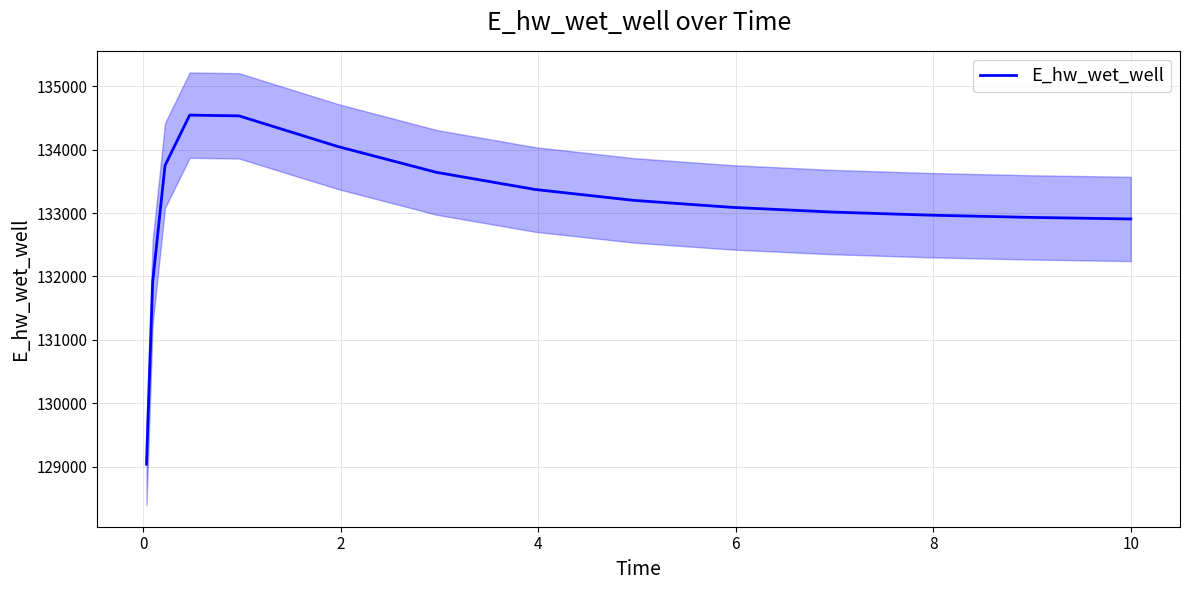

What is the minimum value shown in the chart?

129038.9